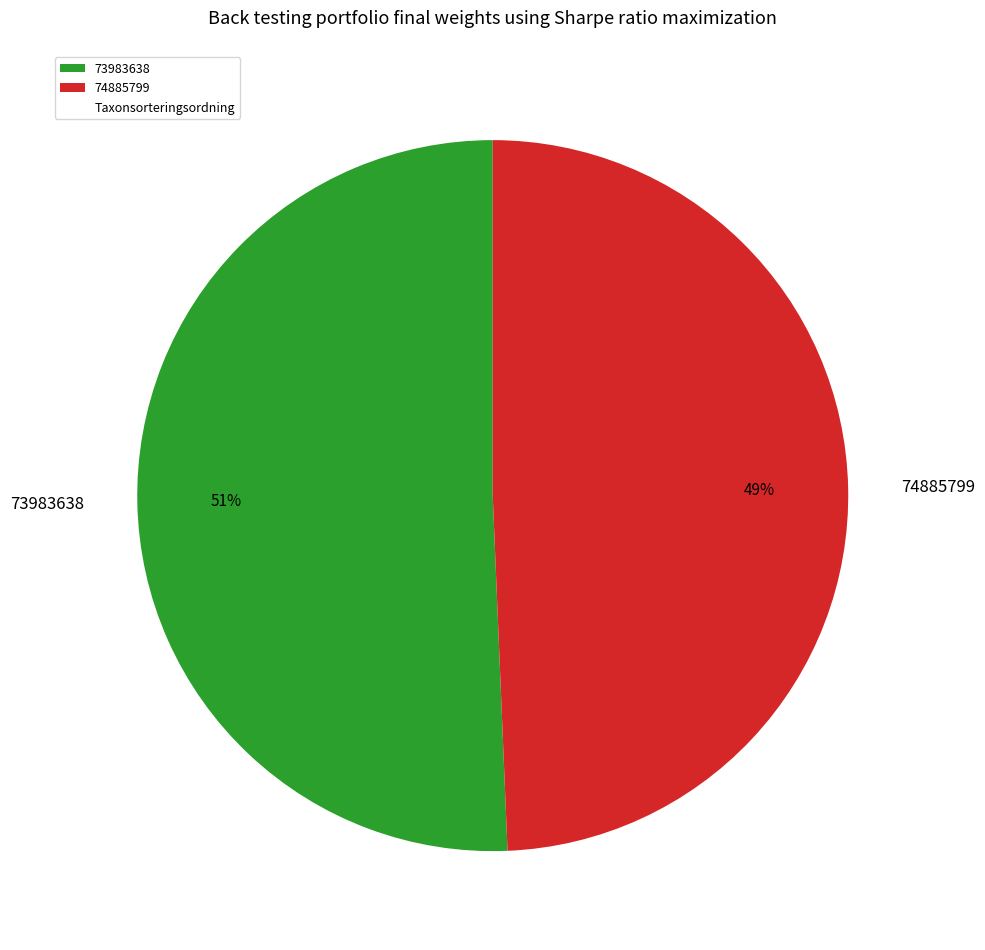

To the nearest percent, what portion does 73983638 represent?

51%